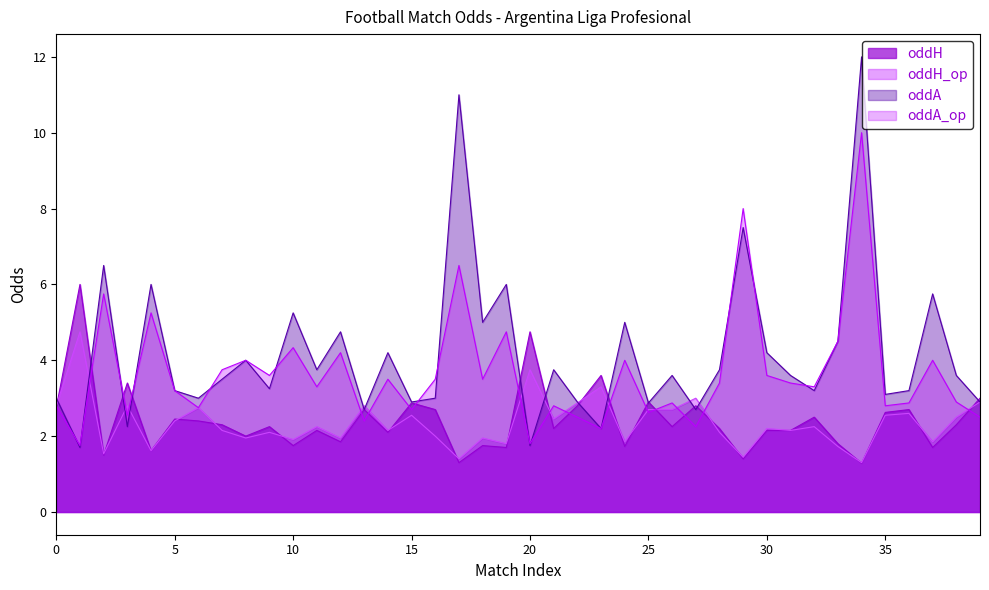

What are all the series names shown in the legend?

oddH, oddH_op, oddA, oddA_op